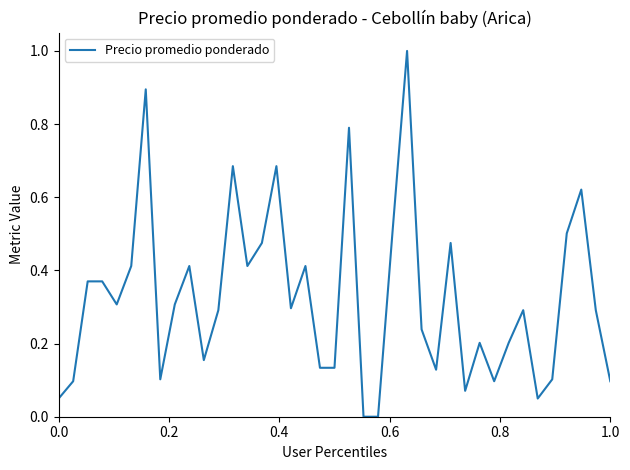

What is the maximum value shown in the chart?

1.0